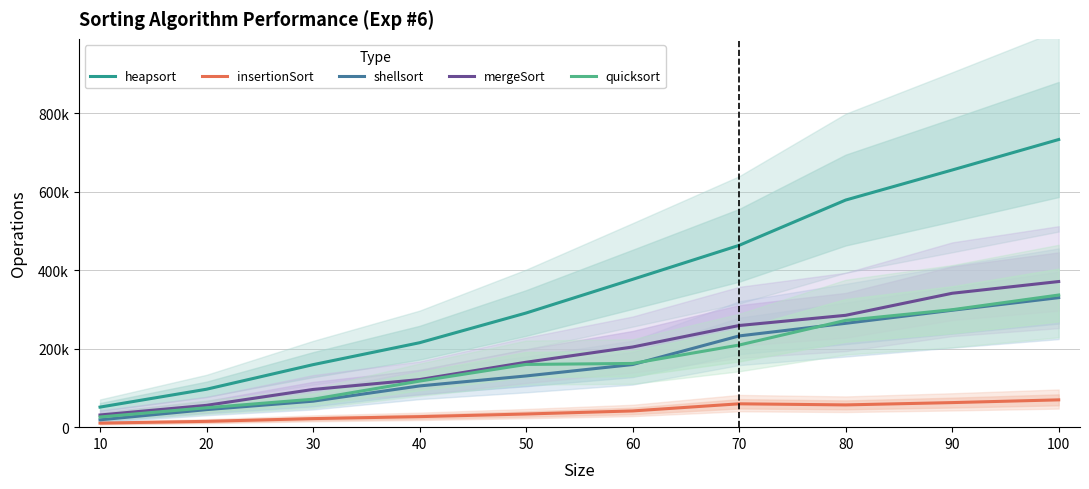

What is the smallest value displayed?

10337